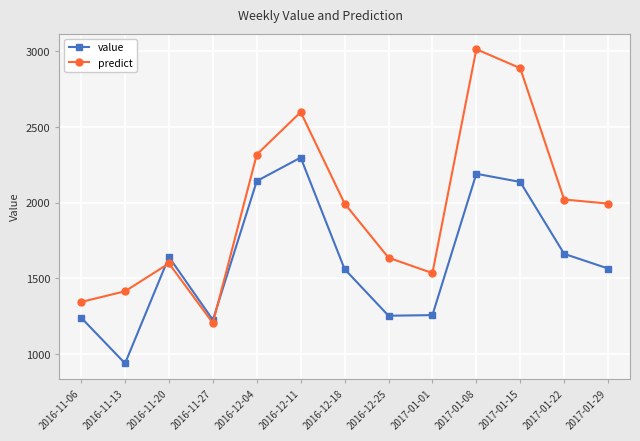

The value of value at 2016-12-25 is 843.2. True or false?

False